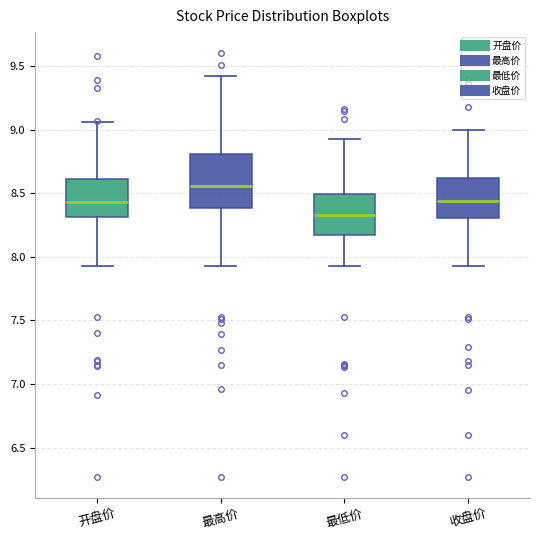

Reading left to right, read every box against the y-axis: the position of its median line, the range the box covers, and the ends of its whiskers. The values are not printed on the chart, so give them approximately, as read against the axis.

开盘价: median 8.45, box 8.30 to 8.60, whiskers 7.95 to 9.05
最高价: median 8.55, box 8.40 to 8.80, whiskers 7.95 to 9.40
最低价: median 8.35, box 8.20 to 8.50, whiskers 7.95 to 8.95
收盘价: median 8.45, box 8.30 to 8.60, whiskers 7.95 to 9.00